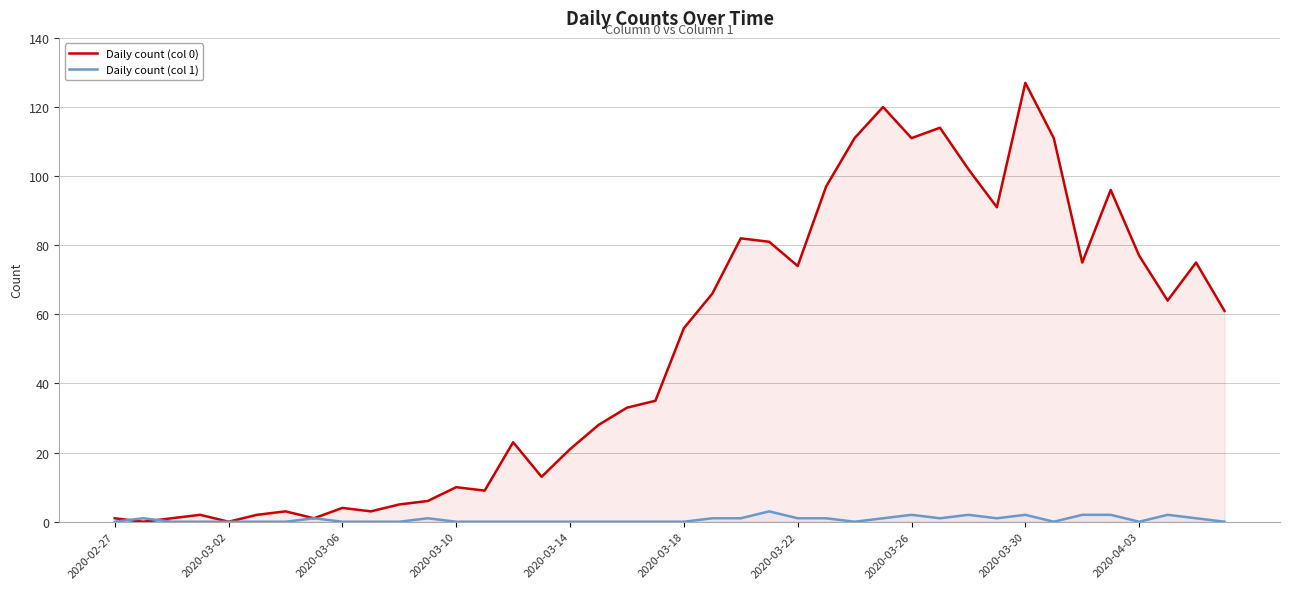

Between 38 and 18, which is larger?

38